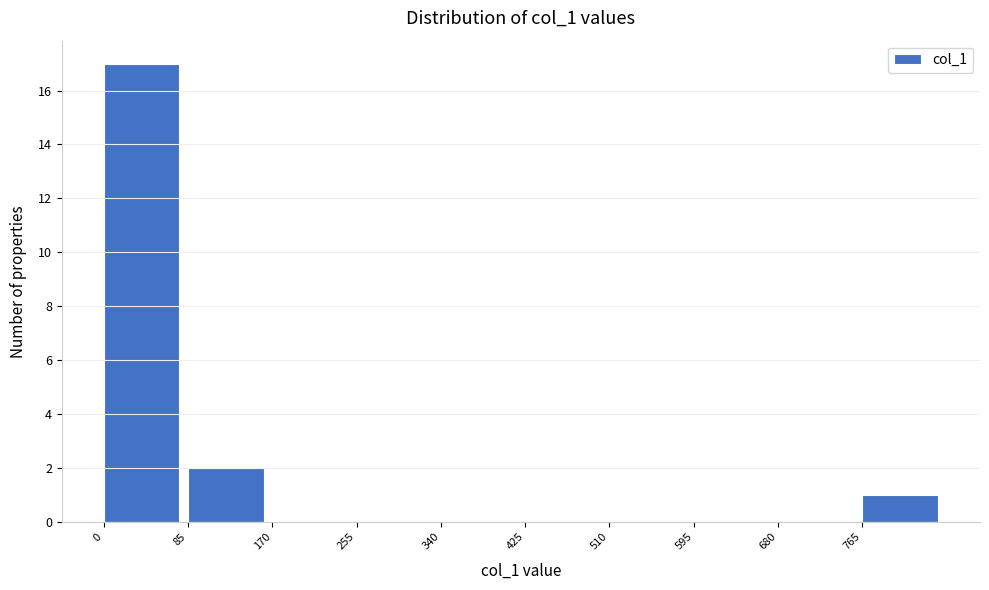

What is the height of the bar covering 765 to 850 on the x-axis? Neither the bar edges nor the heights are printed on the chart, so give them approximately, as read against the axes.

1